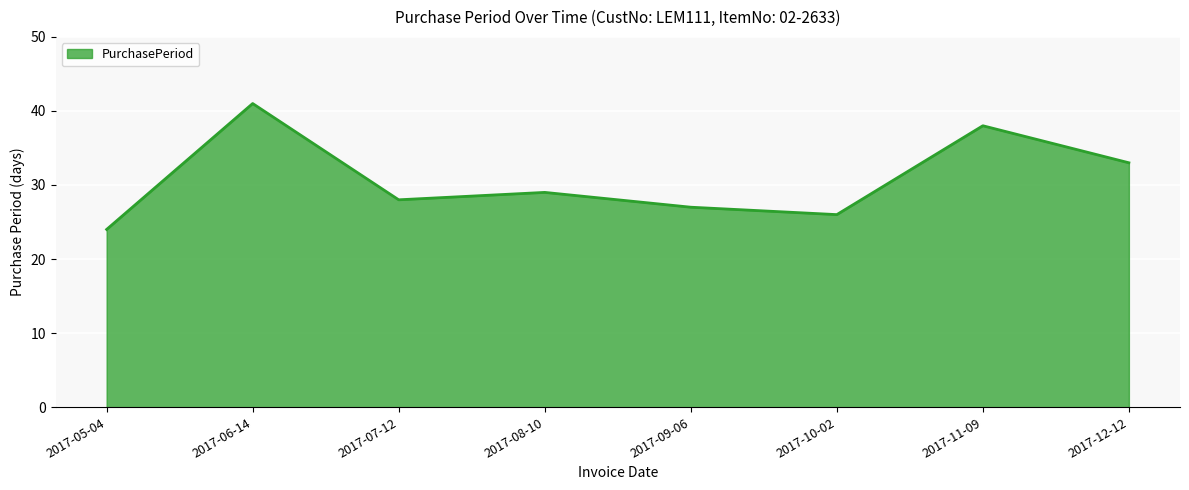

Which has a higher value, 2017-09-06 or 2017-08-10?

2017-08-10